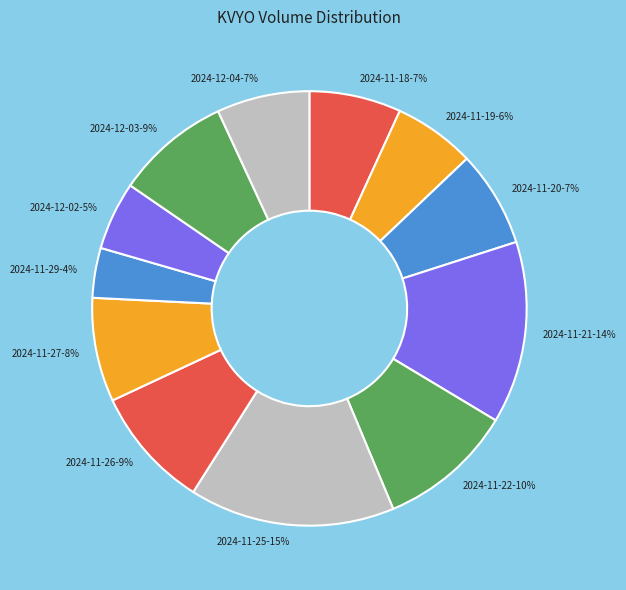

Does any single category account for the majority?

No